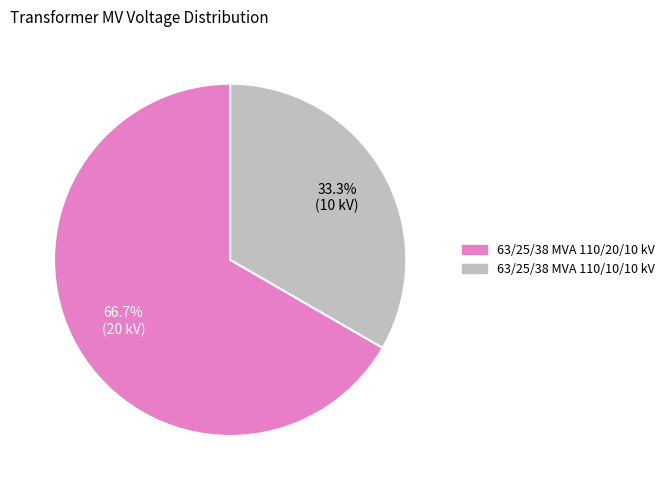

To the nearest percent, what portion does 63/25/38 MVA 110/10/10 kV represent?

33%